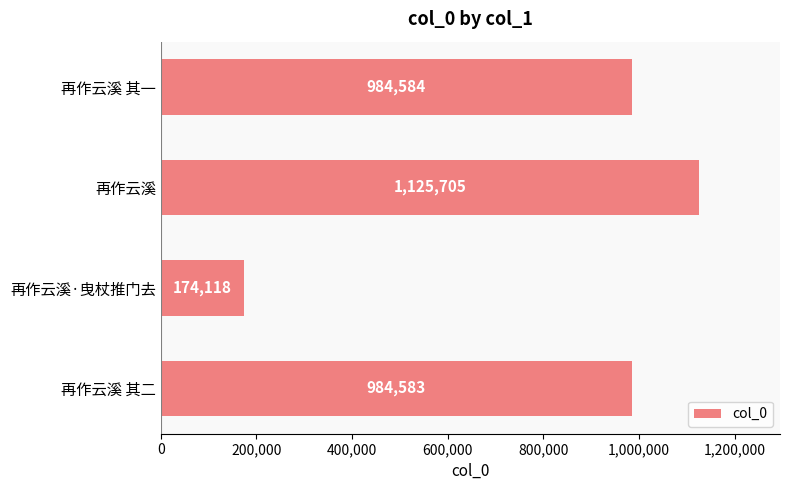

Reading bottom to top, transcribe all the data shown in this chart.

984583	174118	1125705	984584